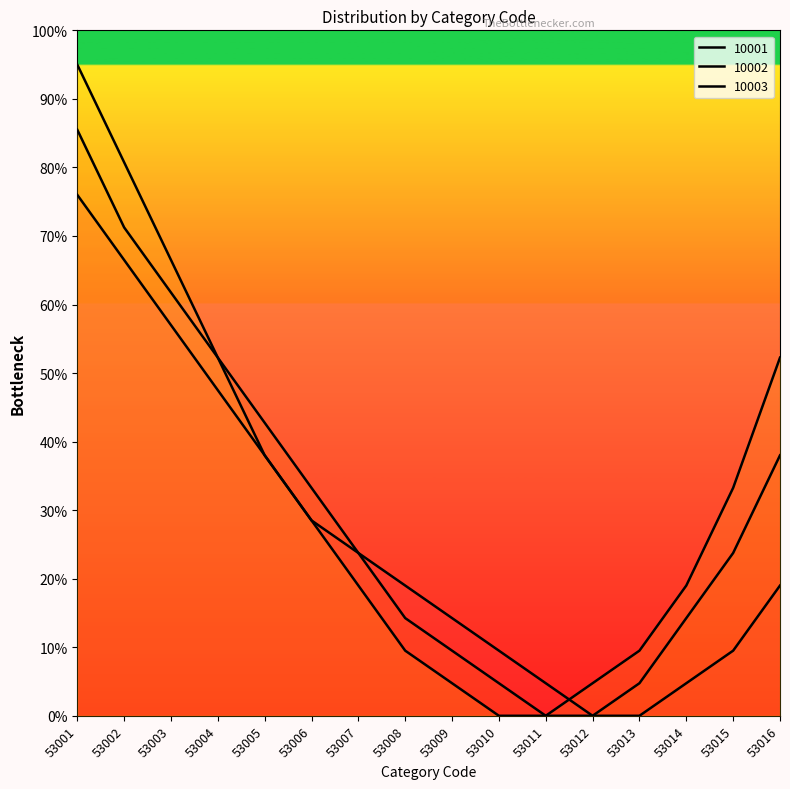

What is the spread (max minus min) of values at 53014?

14.2